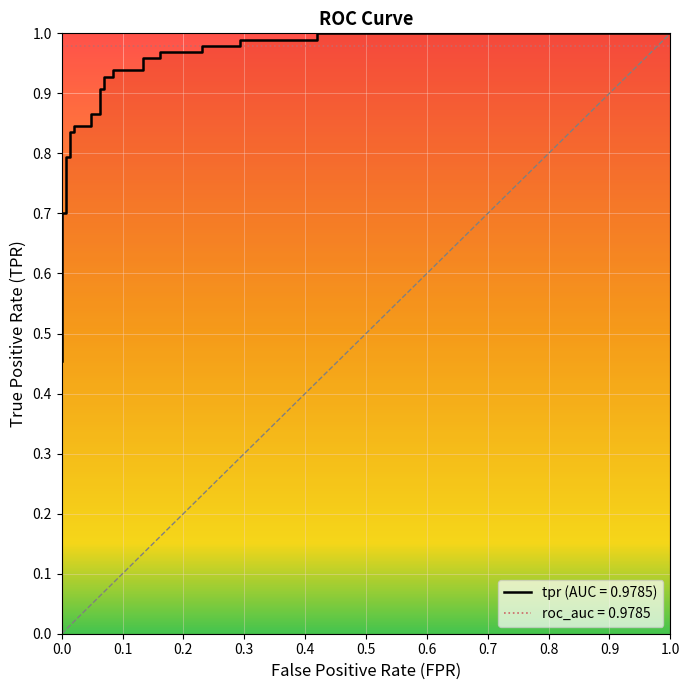

Reading right to left, what are all the values shown in this chart?

1.0	1.0	1.0	1.0	1.0	1.0	1.0	1.0	1.0	1.0	0.9	0.9	0.9	0.9	0.9	0.9	0.9	0.9	0.8	0.8	0.8	0.8	0.8	0.8	0.7	0.7	0.6	0.6	0.5	0.5	0.5	0.5	0.5